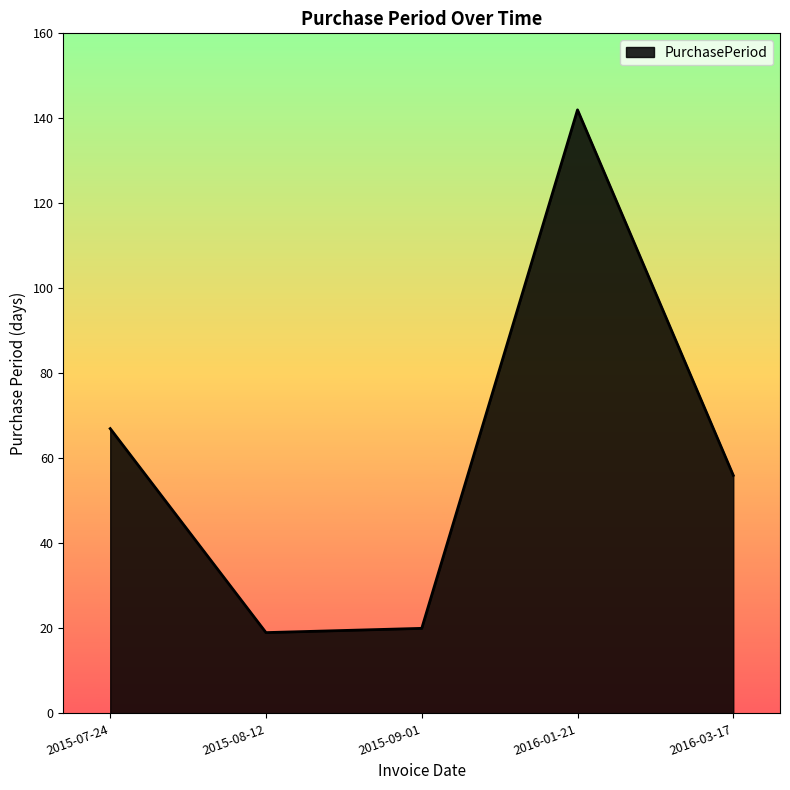

Reading left to right, what are all the values shown in this chart?

67	19	20	142	56